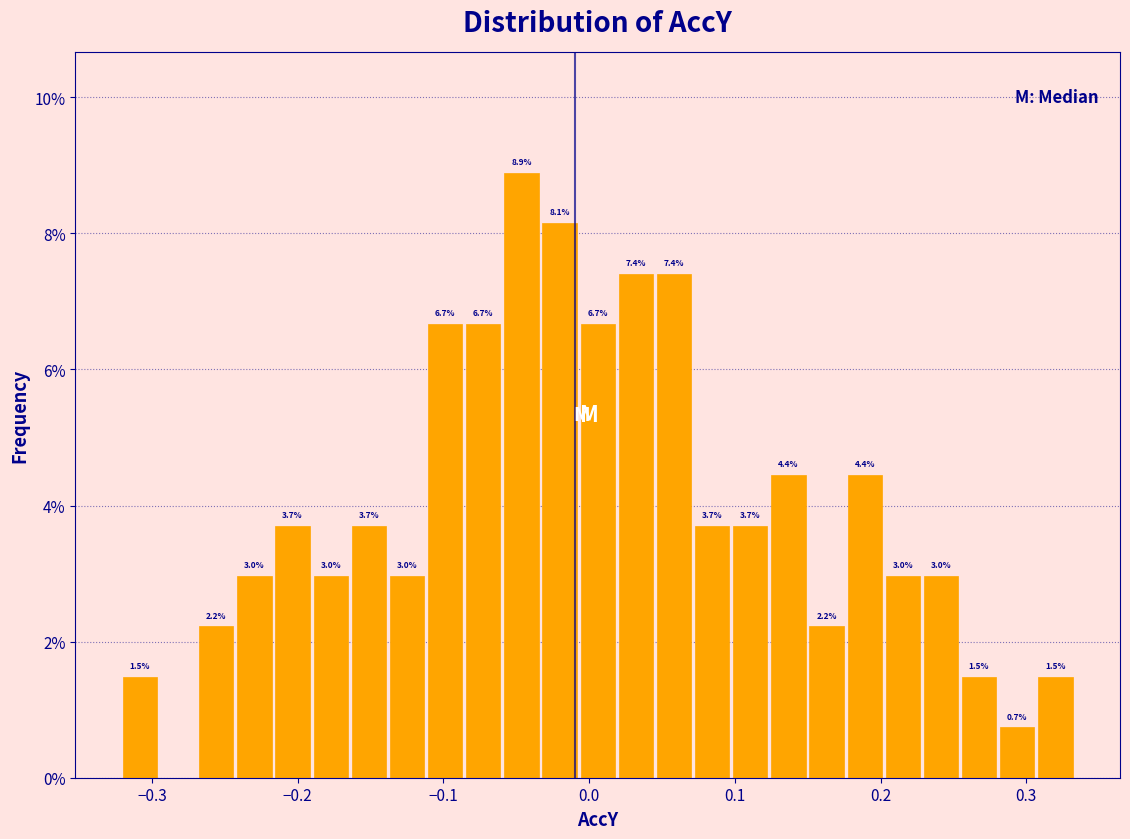

Around what value on the x-axis is the tallest bar? Give the approximate position of its centre, as read against the axis.

-0.05